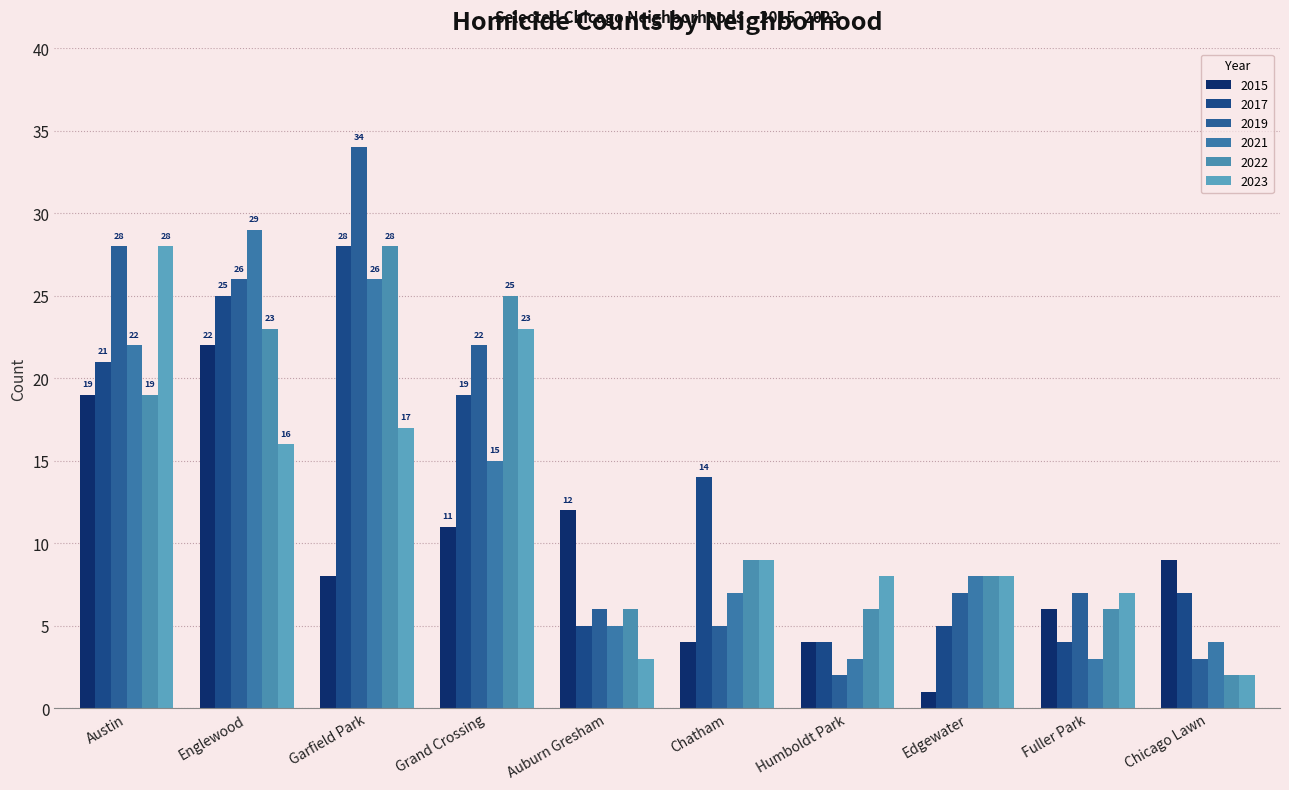

What is the maximum value for 2023?

28